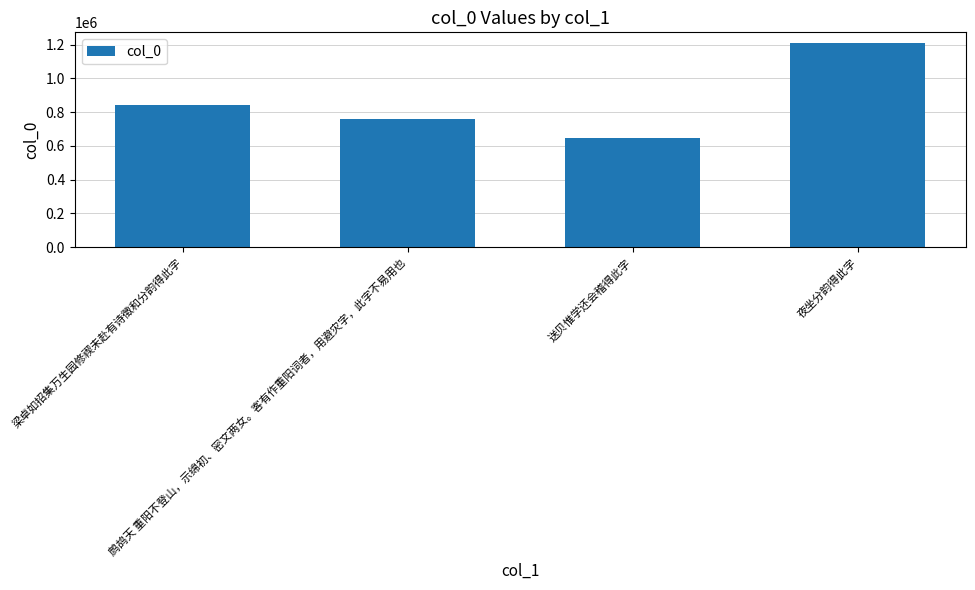

List the labels in order of value, smallest first.

送贝惟学还会稽得此字, 鹧鸪天 重阳不登山，示绵初、密文两女。客有作重阳词者，用避灾字，此字不易用也, 梁卓如招集万生园修禊未赴有诗徵和分韵得此字, 夜坐分韵得此字